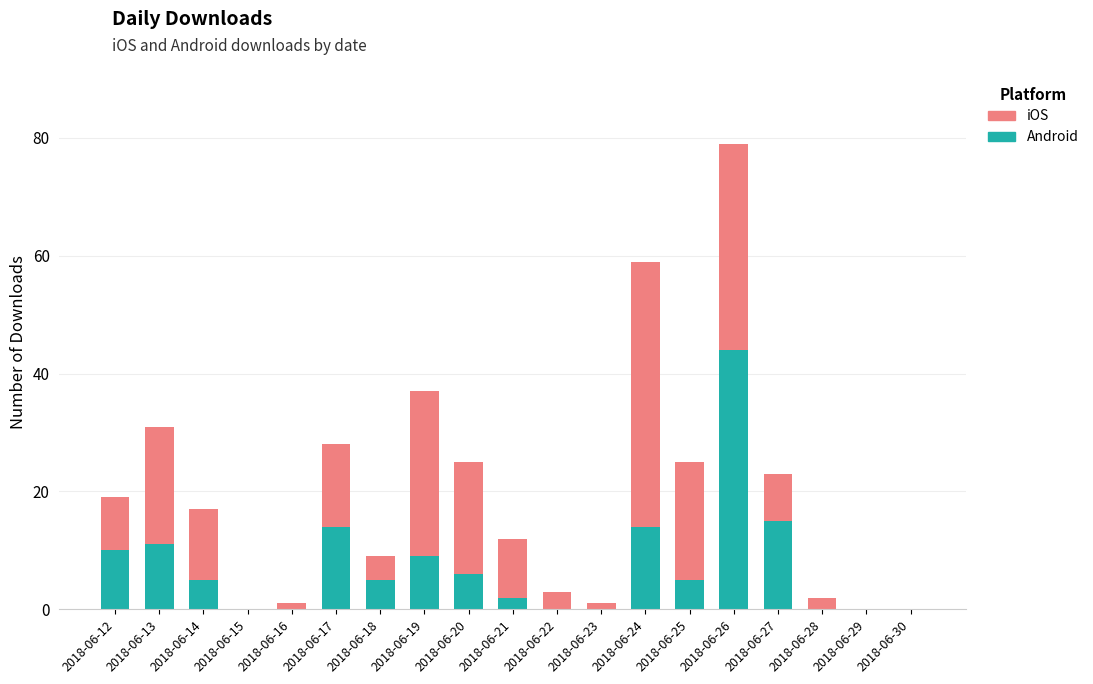

The Android series shows -14 at 2018-06-22. True or false?

False